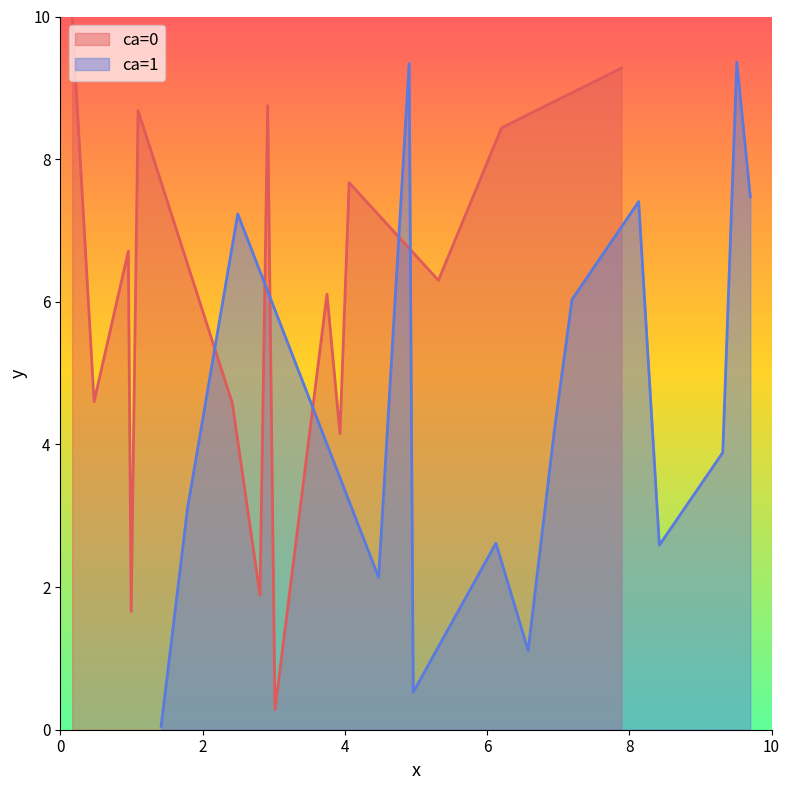

What is the lowest value of the y_ca0 series?

0.3